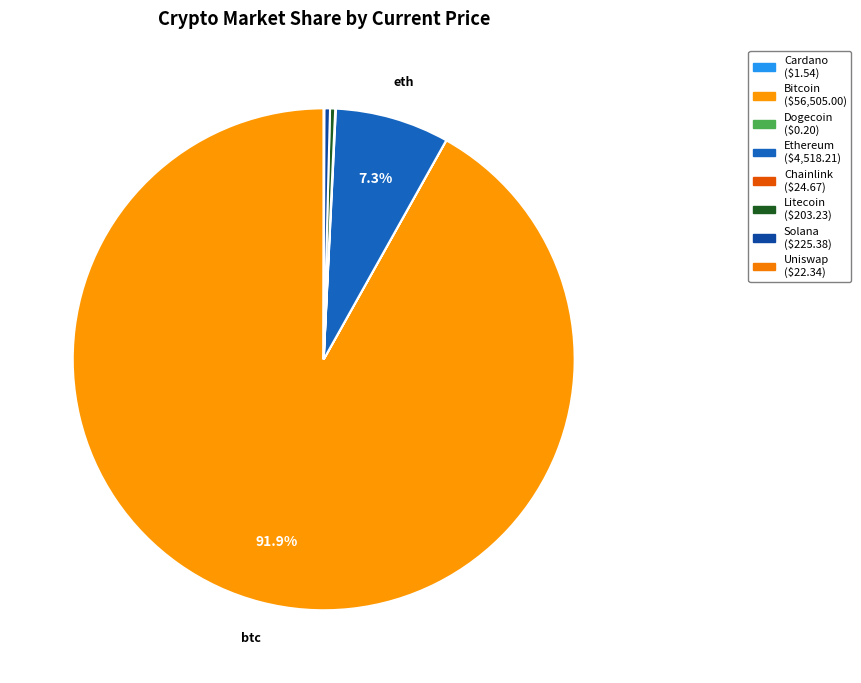

Rank the categories by value from lowest to highest.

doge, ada, uni, link, ltc, sol, eth, btc